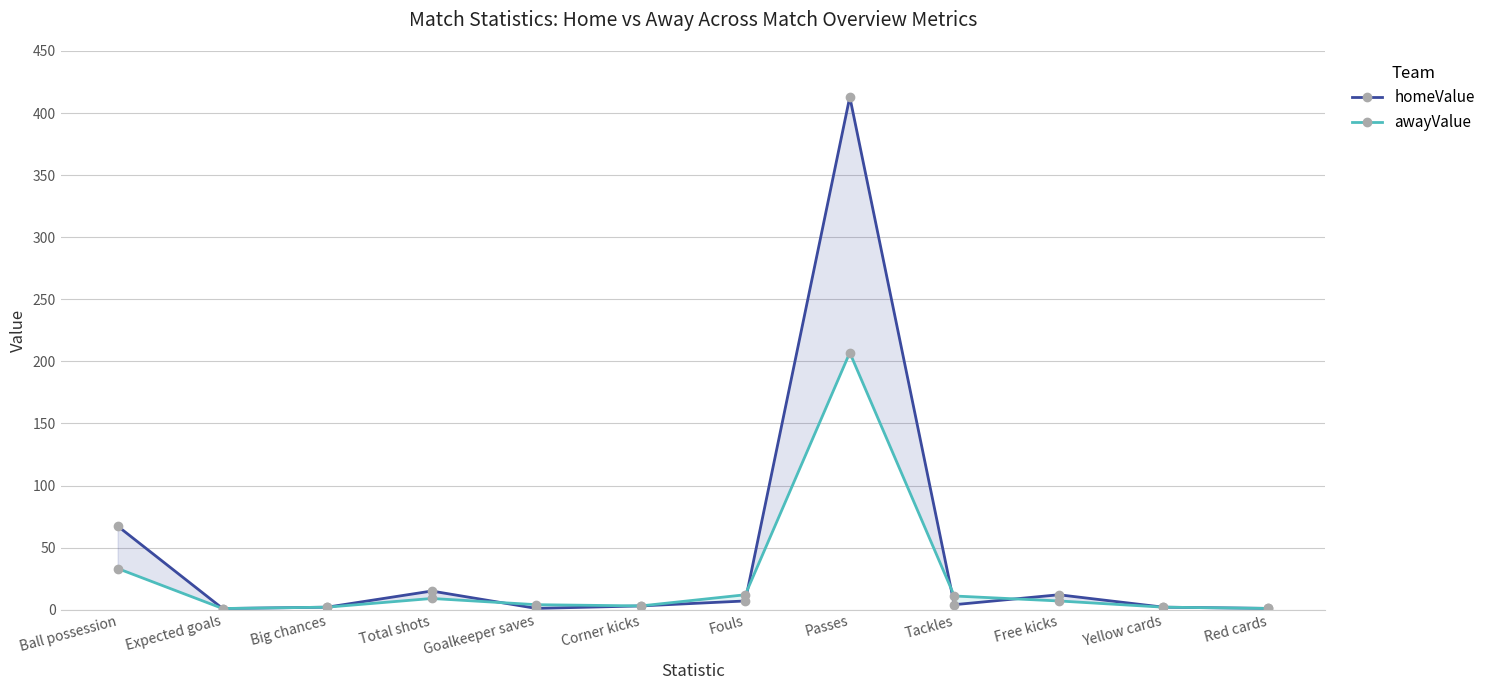

What is the average value of the homeValue series?

44.0